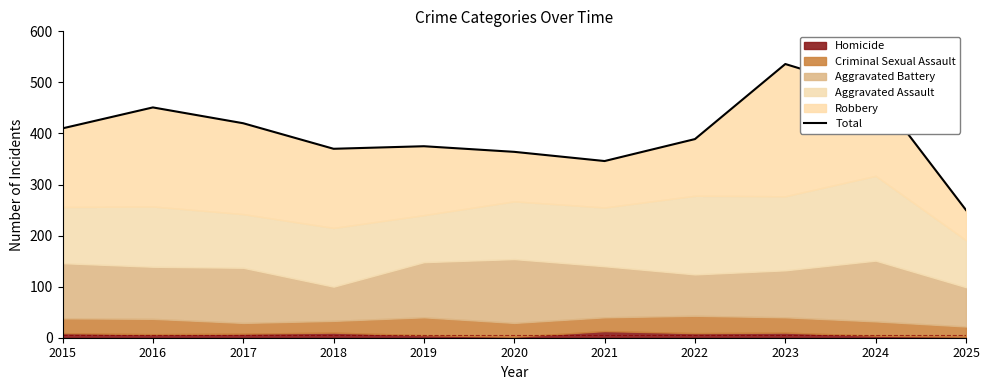

True or false: there are more than 2 points higher than both neighbors.

True